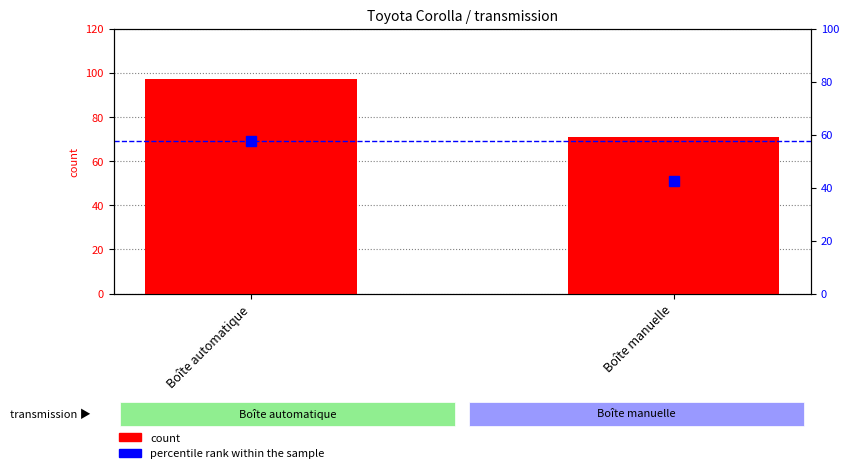

Reading left to right, transcribe all the data shown in this chart.

count: 97.0	71.0
percentile rank within the sample: 57.7	42.3